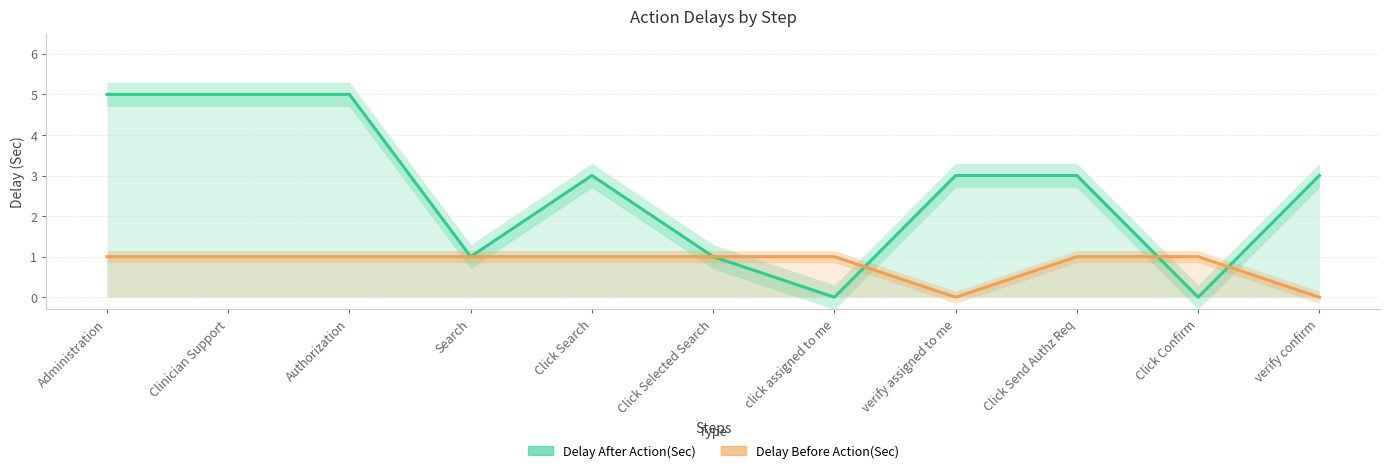

What is the sum of the Delay After Action(Sec) values at Authorization and Search?

6